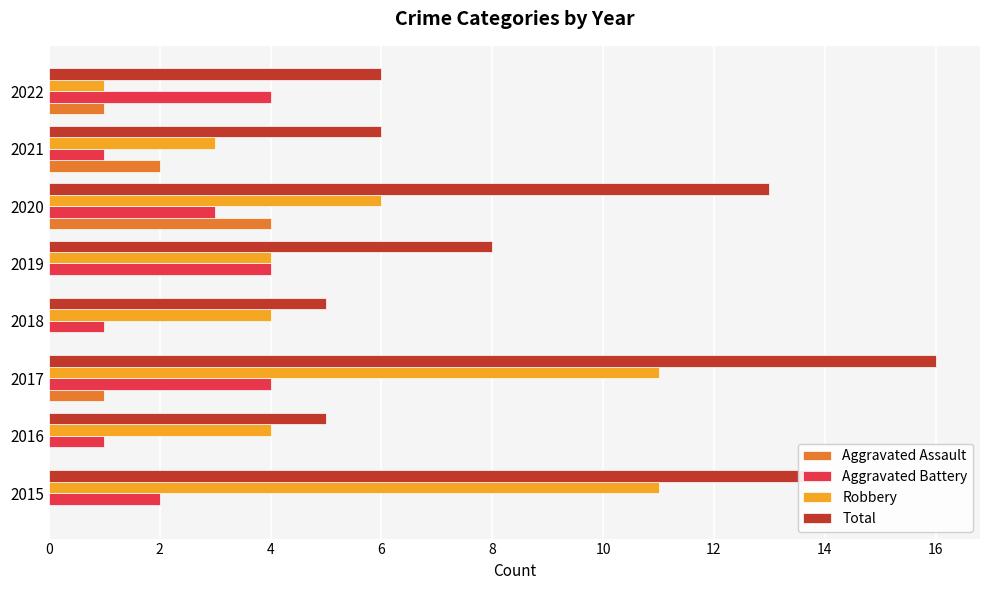

Which series changed the most between 2017 and 2019?

Total